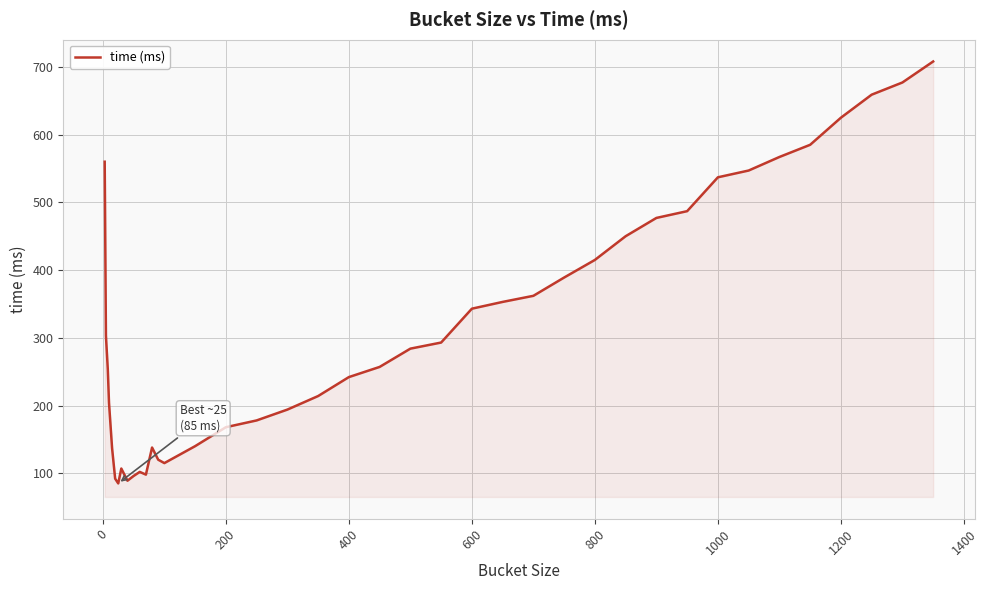

What is the difference between the maximum and minimum values?

623